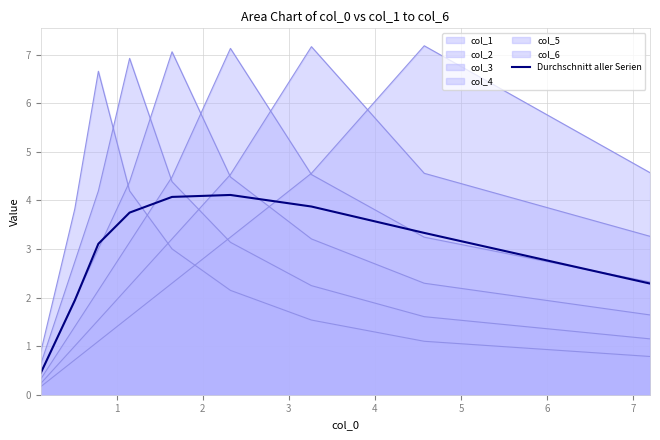

At which category does the chart reach its peak across all series?

3